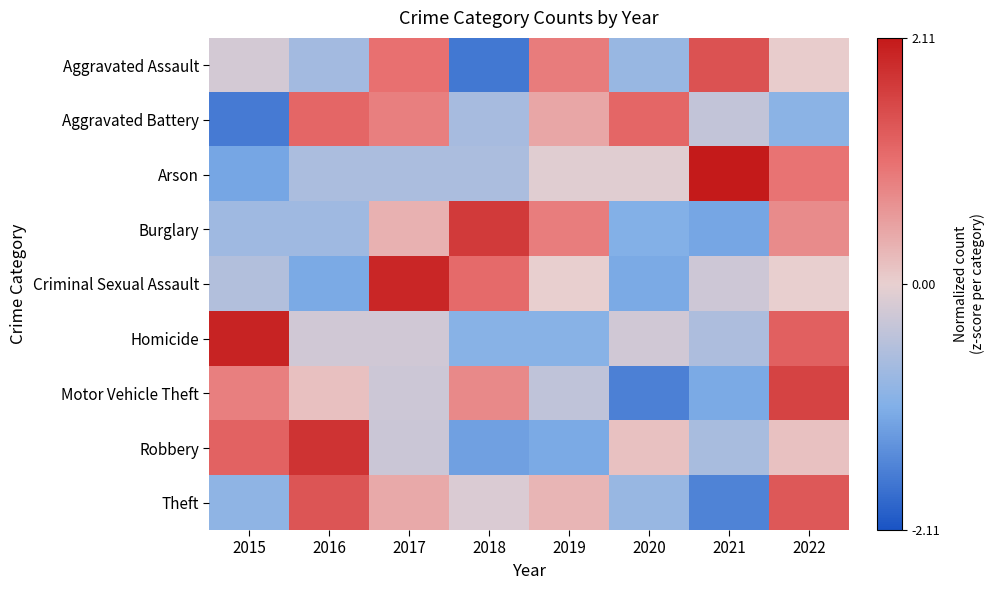

What is the minimum value shown in the chart?

-1.7